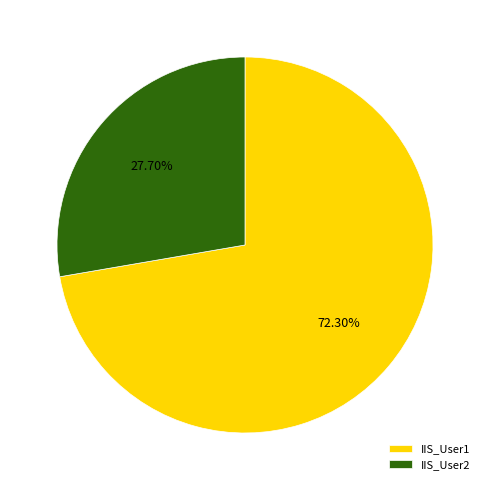

Is it true that IIS_User1 is 72% of the pie?

True